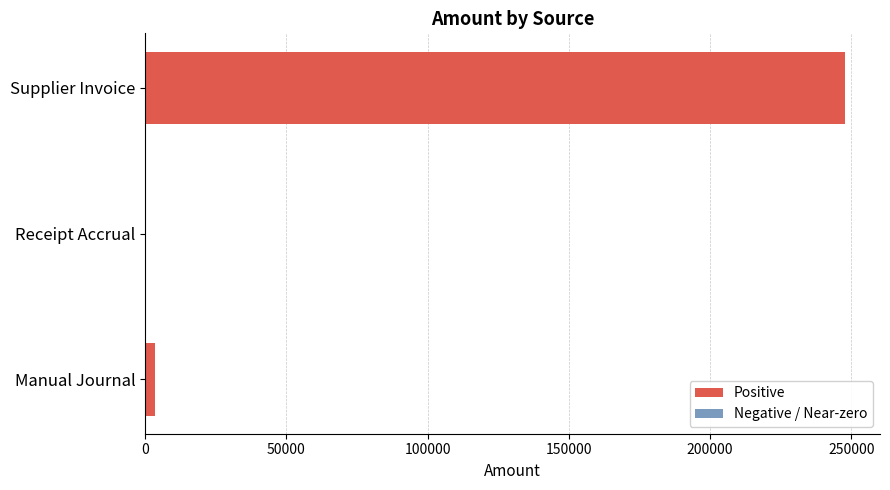

How many values are above zero?

2